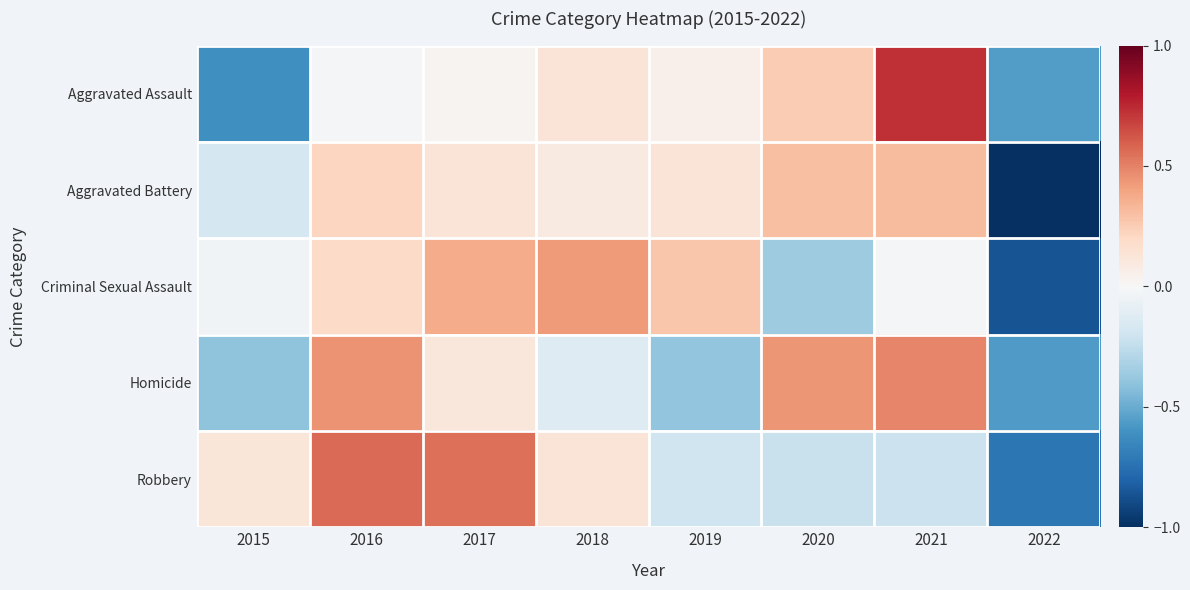

Which series changed the most between 2017 and 2021?

Robbery